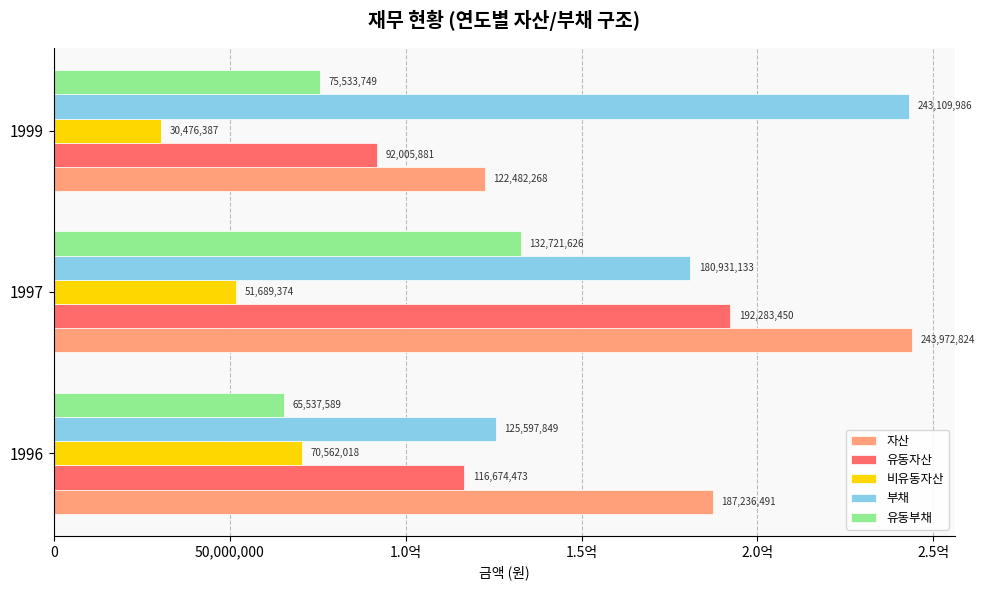

What are all the series names shown in the legend?

자산, 유동자산, 비유동자산, 부채, 유동부채